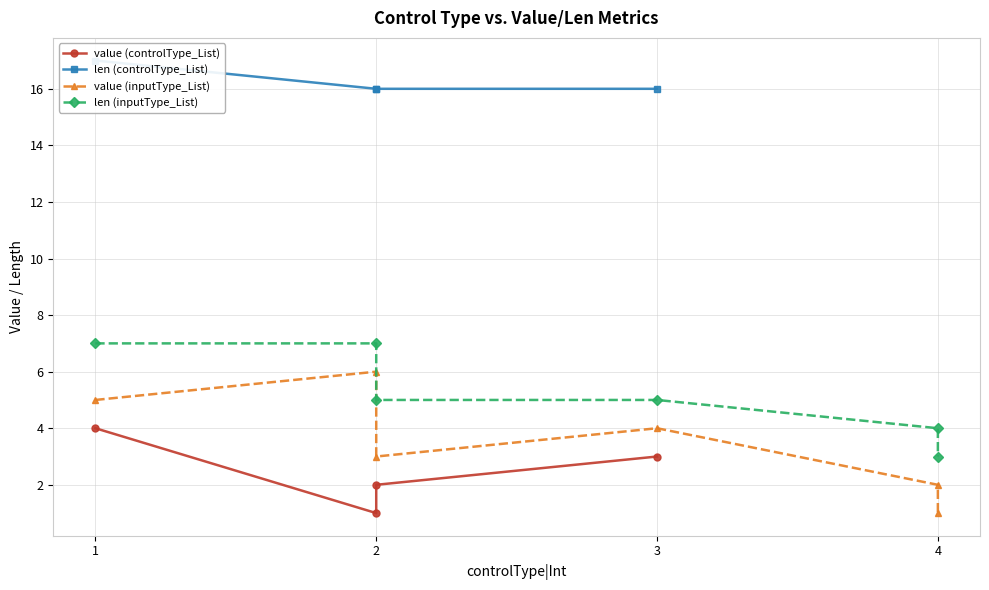

Rank the series by their maximum value, from lowest to highest.

value (controlType_List), value (inputType_List), len (inputType_List), len (controlType_List)